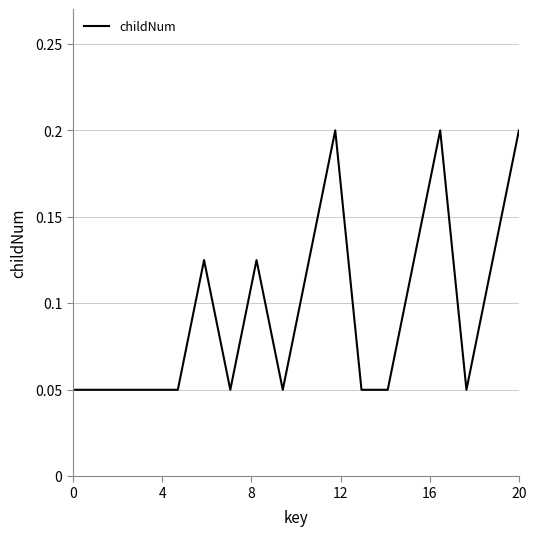

How many values are between 0 and 1?

18